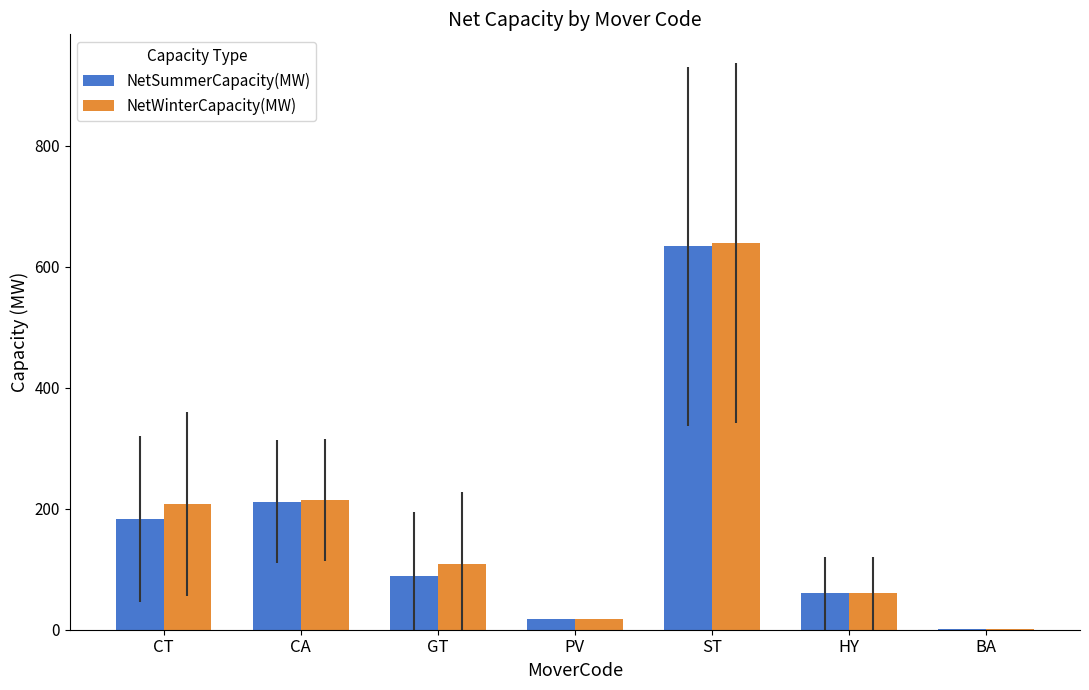

What is the approximate value of NetWinterCapacity(MW) at HY?

60.1